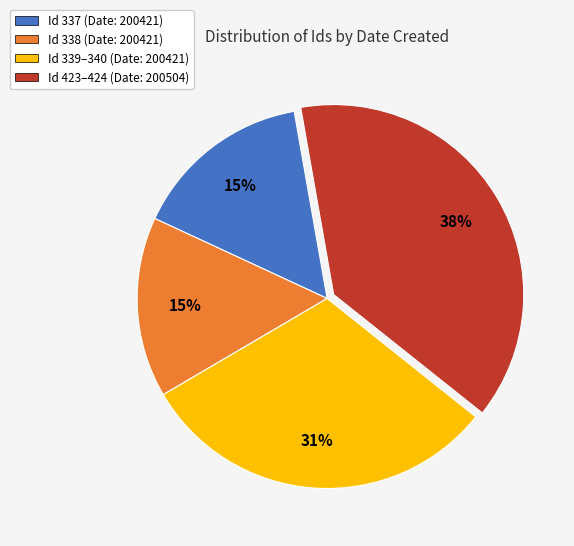

What percentage is the Id 339–340 (Date: 200421) slice, to the nearest percent?

31%